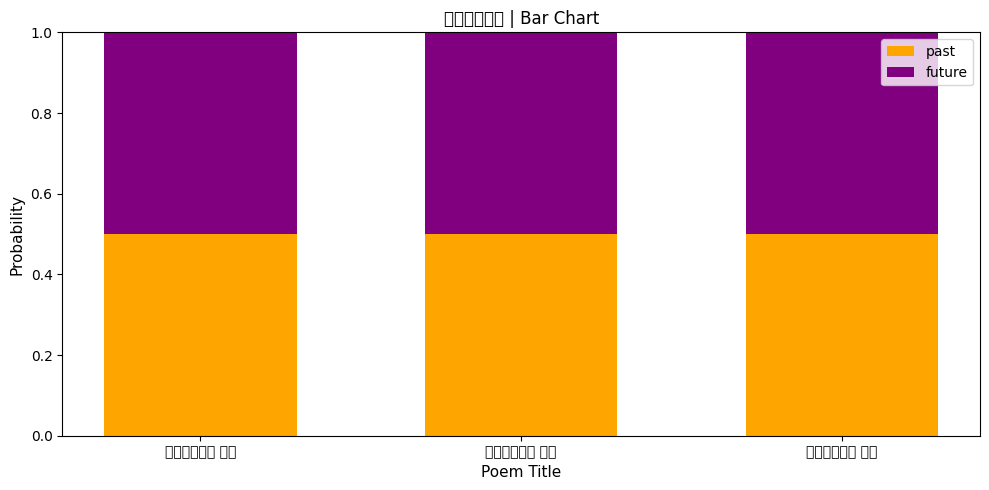

Rank the series at 游东大池三首 其三 from highest to lowest value.

past, future